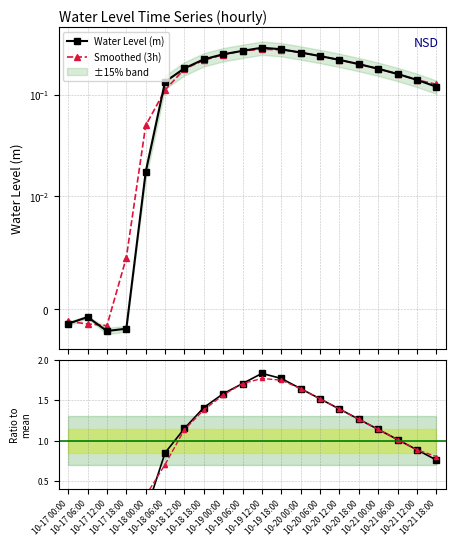

What is the maximum value for Ratio to mean?

1.8